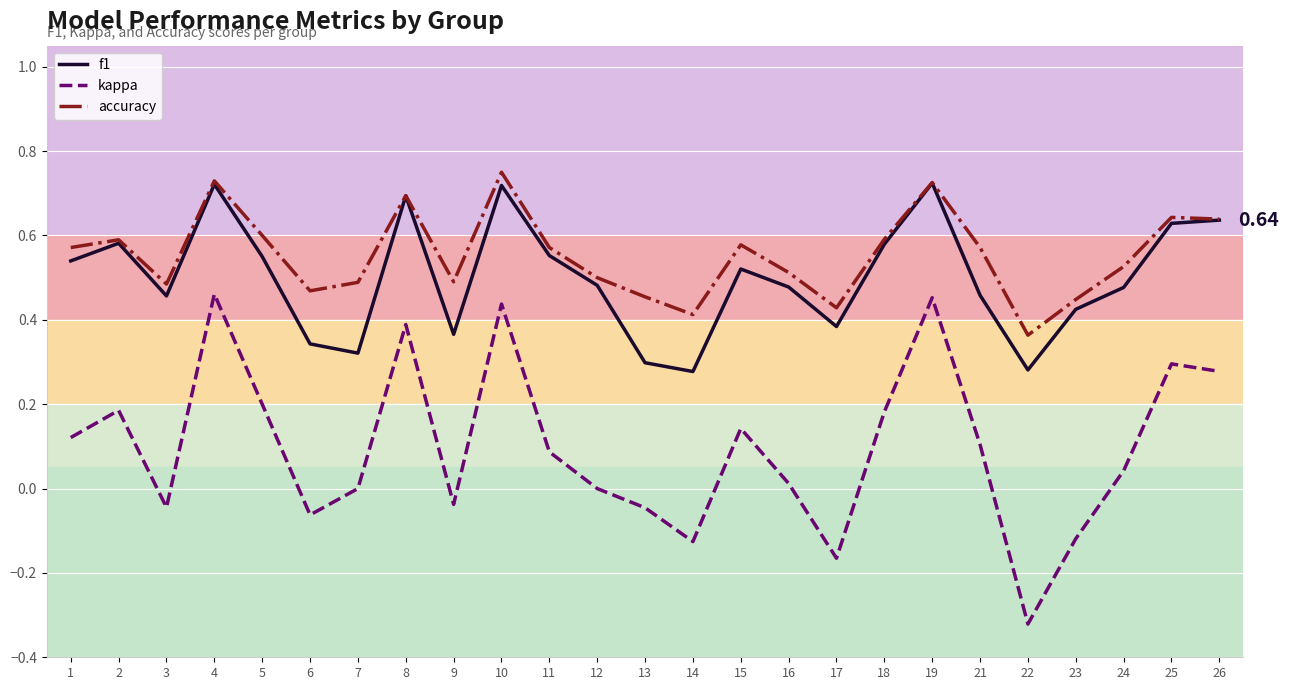

How many lines are shown in the chart?

3